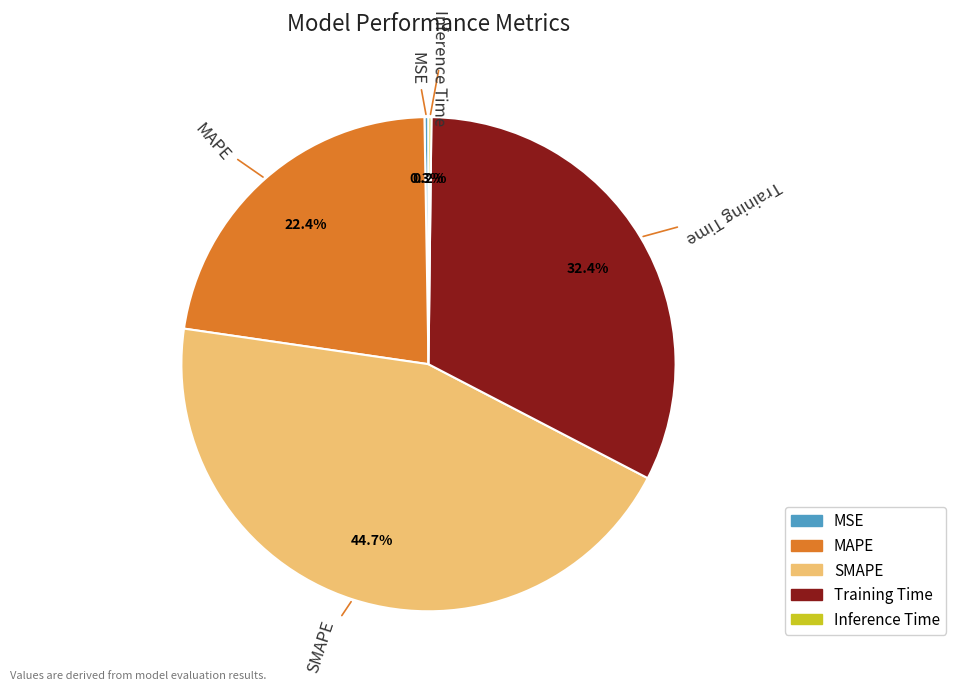

What percentage is the MAPE slice, to the nearest percent?

22%